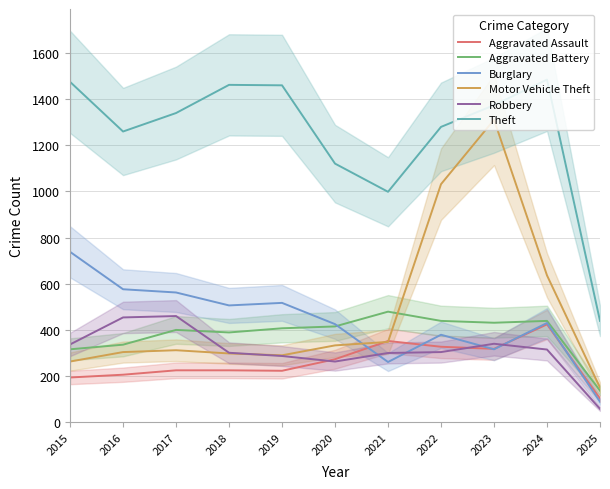

How many values in the Motor Vehicle Theft series exceed 312?

5